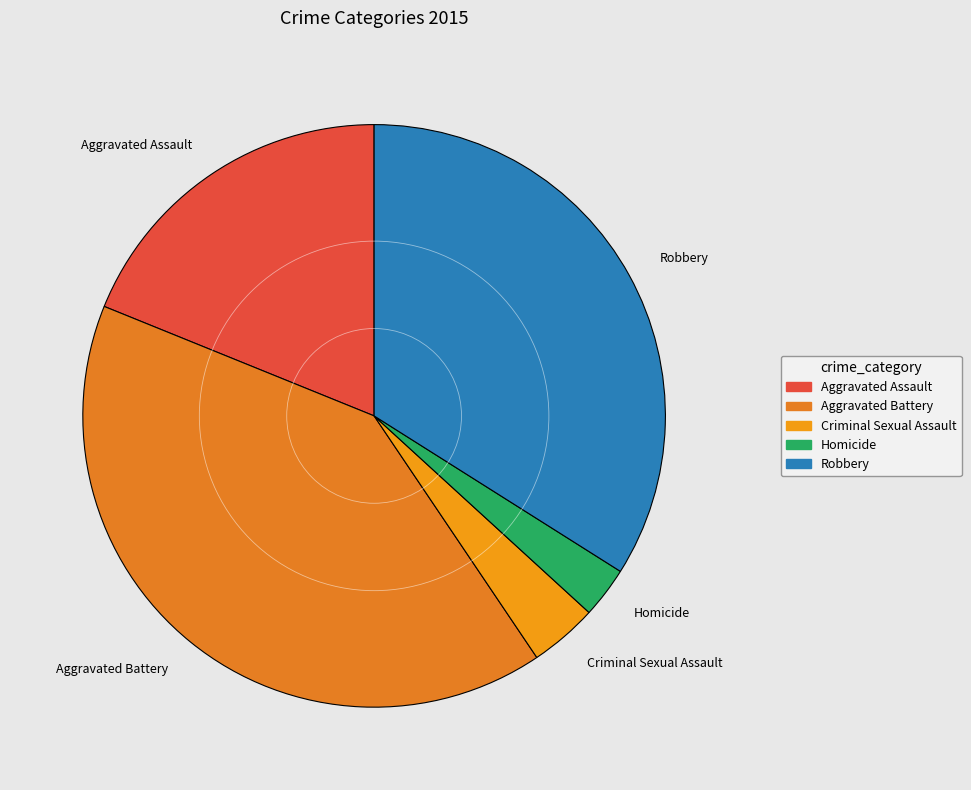

Which slice is the largest?

Aggravated Battery